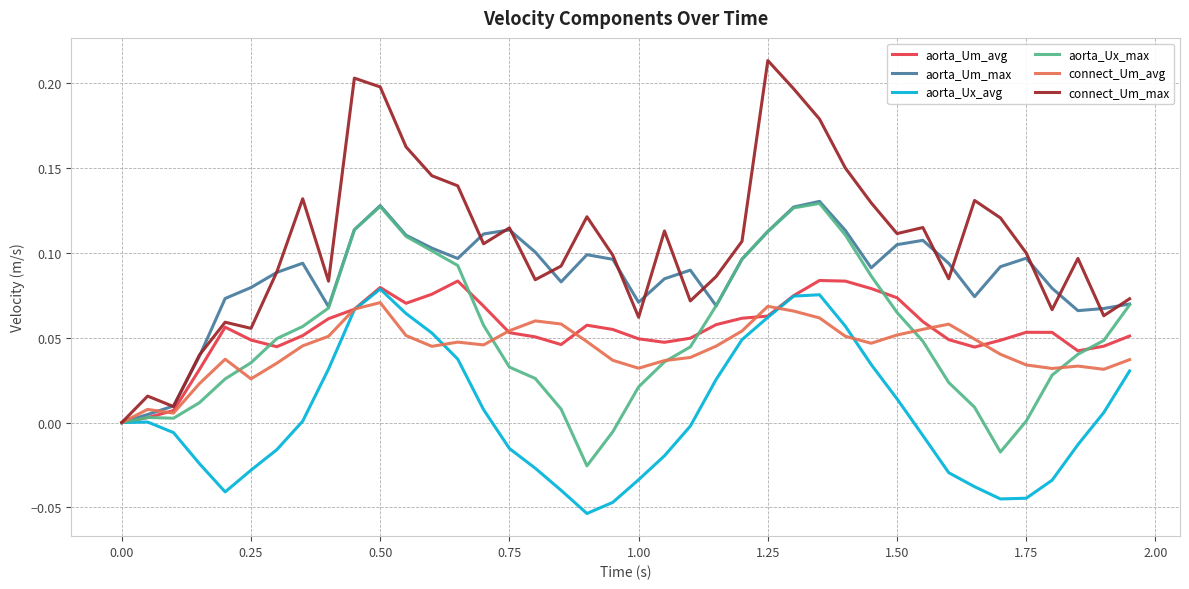

Which series has the largest range (max minus min)?

connect_Um_max